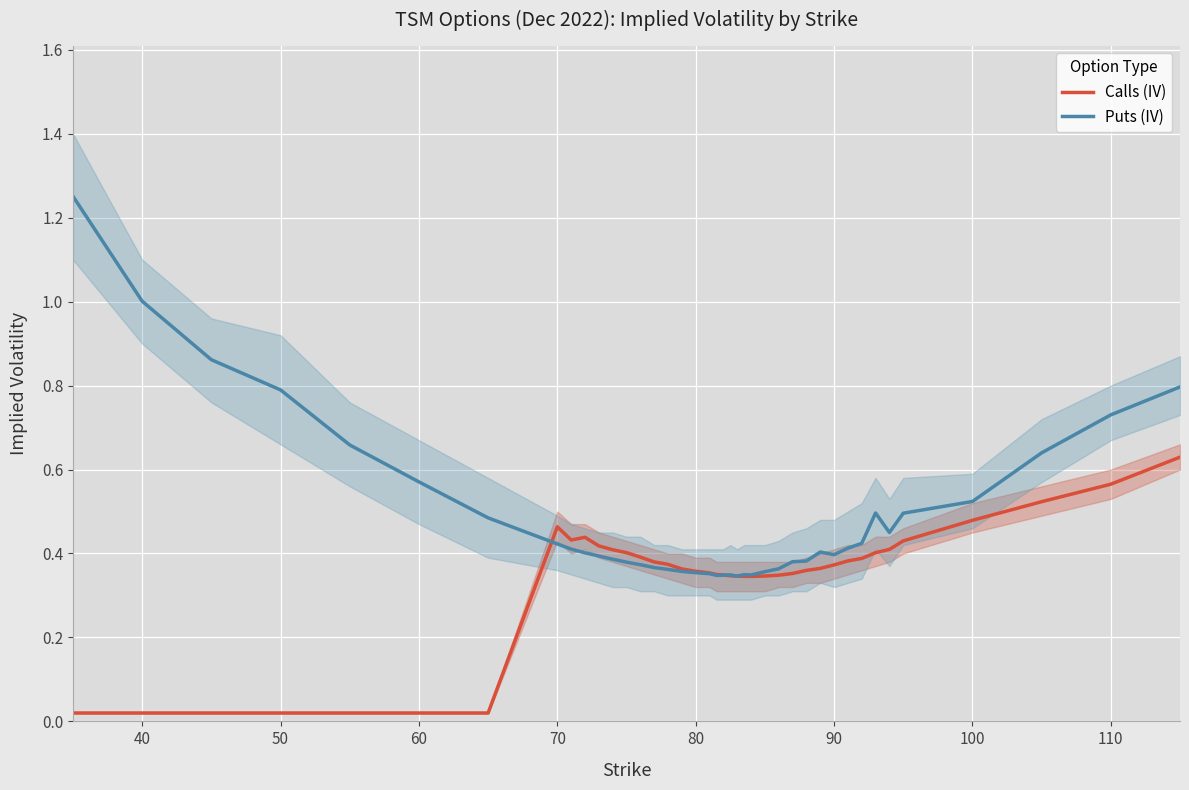

Is this an area chart (filled region under the line)?

No